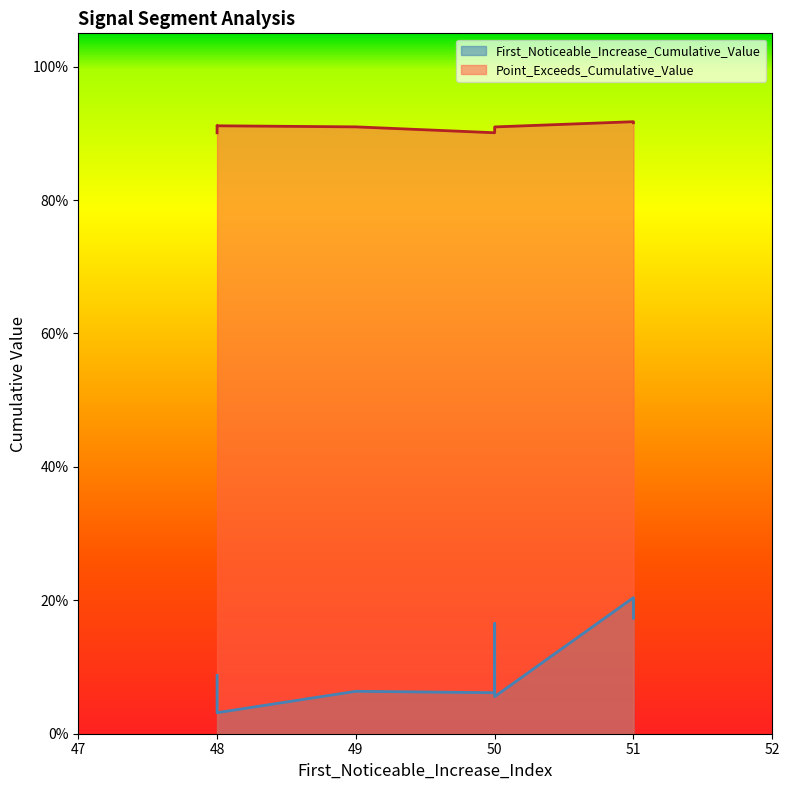

What is the label of the 9th point from the right?

51